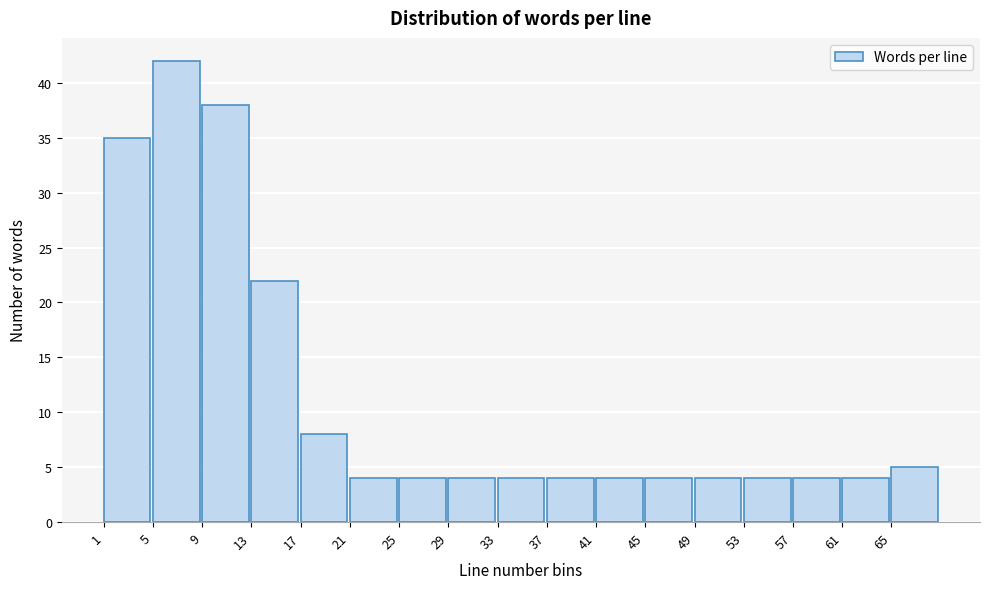

Which range on the x-axis has the tallest bar?

5 to 9